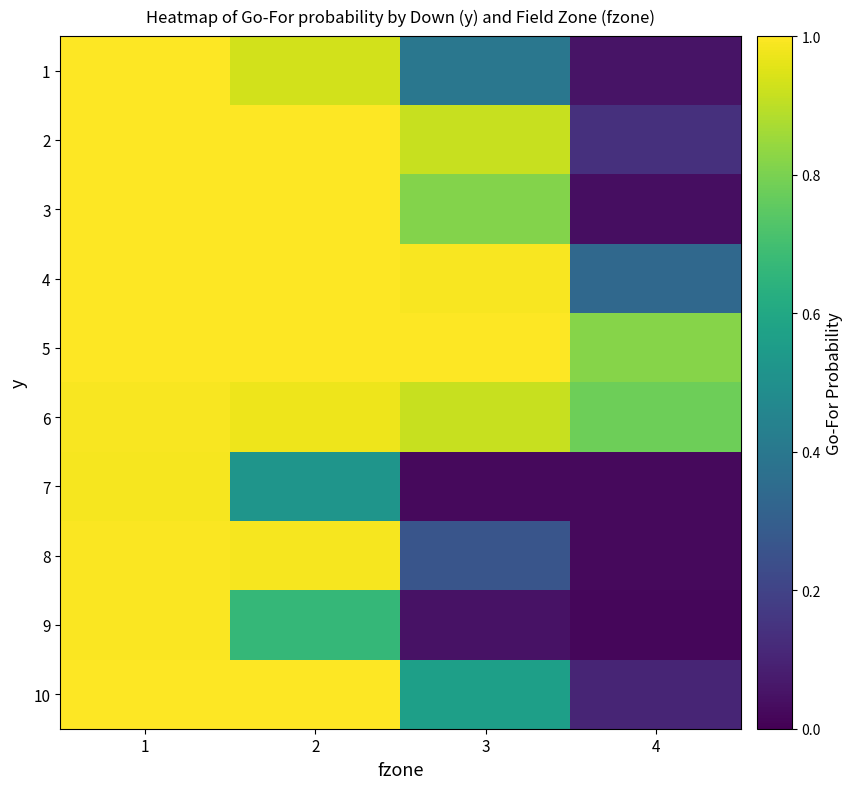

Reading left to right, extract all data points from this chart.

1: 1=1.0	2=0.9	3=0.4	4=0.1
2: 1=1.0	2=1.0	3=0.9	4=0.1
3: 1=1.0	2=1.0	3=0.8	4=0.0
4: 1=1.0	2=1.0	3=1.0	4=0.3
5: 1=1.0	2=1.0	3=1.0	4=0.8
6: 1=1.0	2=1.0	3=0.9	4=0.8
7: 1=1.0	2=0.5	3=0.0	4=0.0
8: 1=1.0	2=1.0	3=0.3	4=0.0
9: 1=1.0	2=0.7	3=0.1	4=0.0
10: 1=1.0	2=1.0	3=0.6	4=0.1